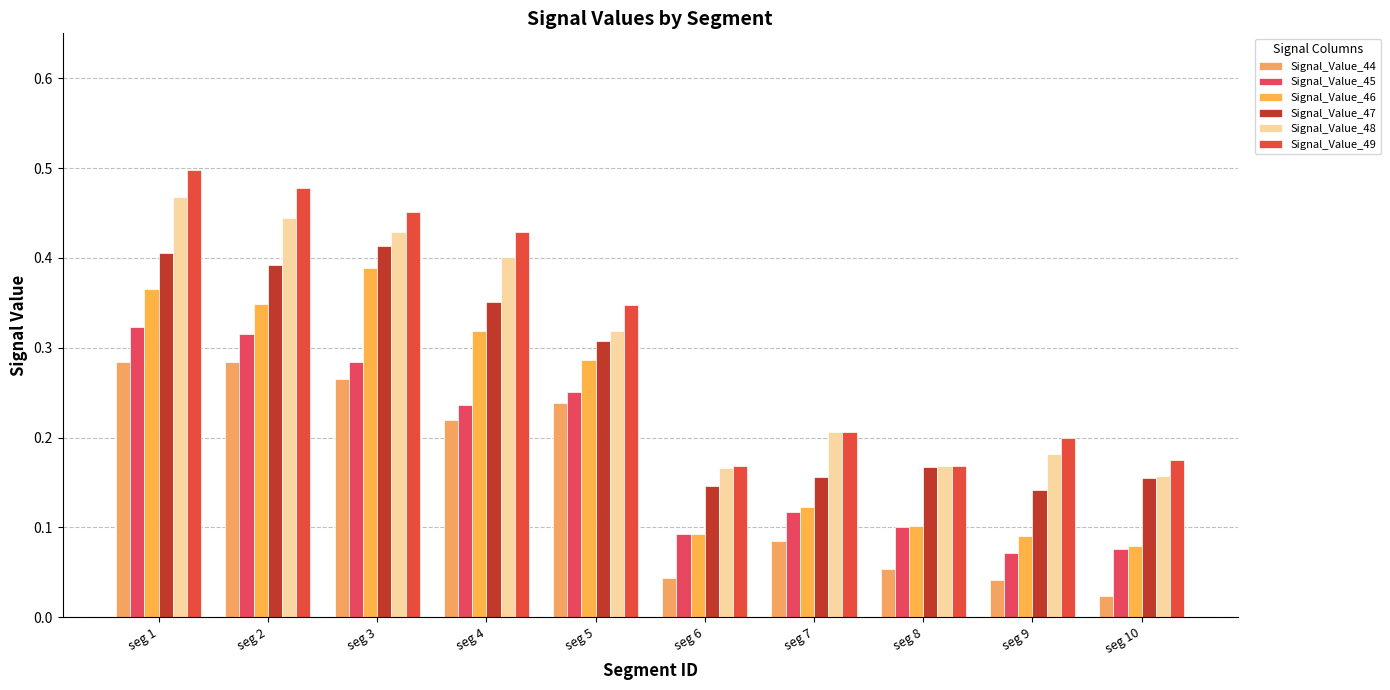

How many bars are there in total?

60